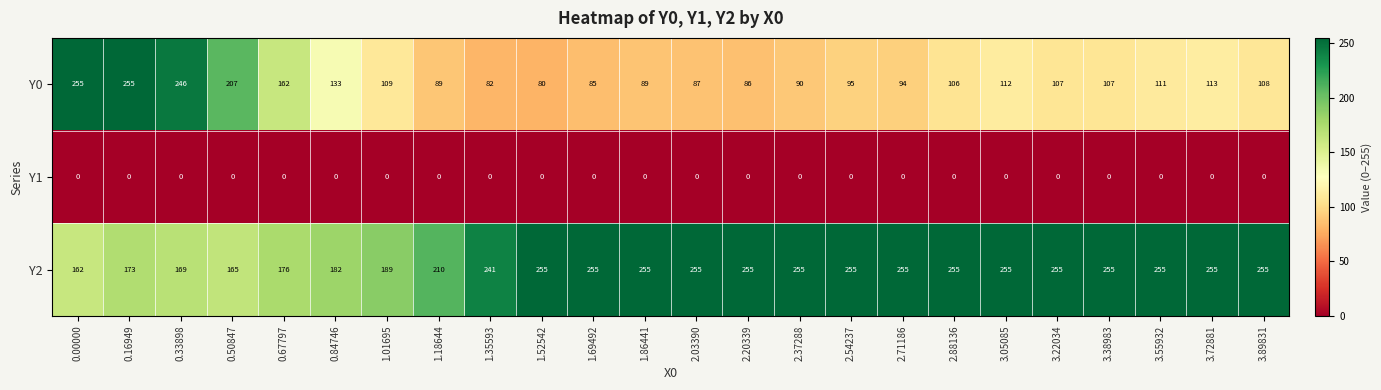

Which series has the largest range (max minus min)?

Y0